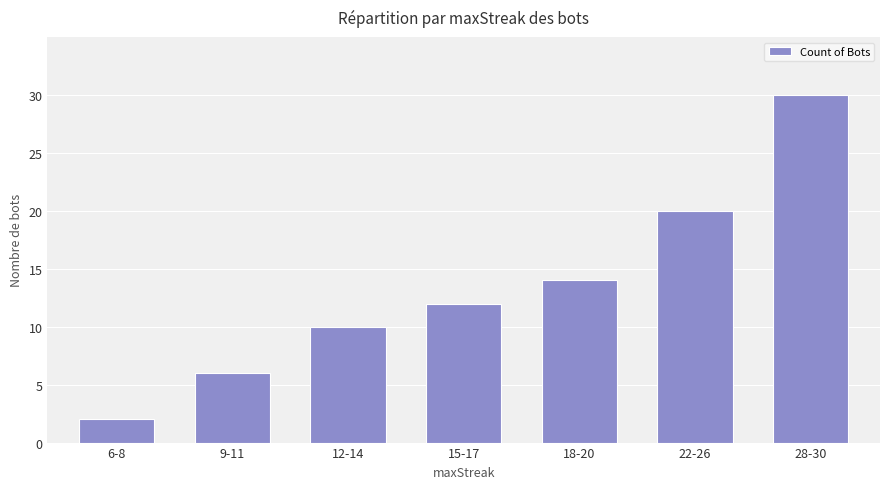

What is the label of the 3rd bar from the left?

12-14